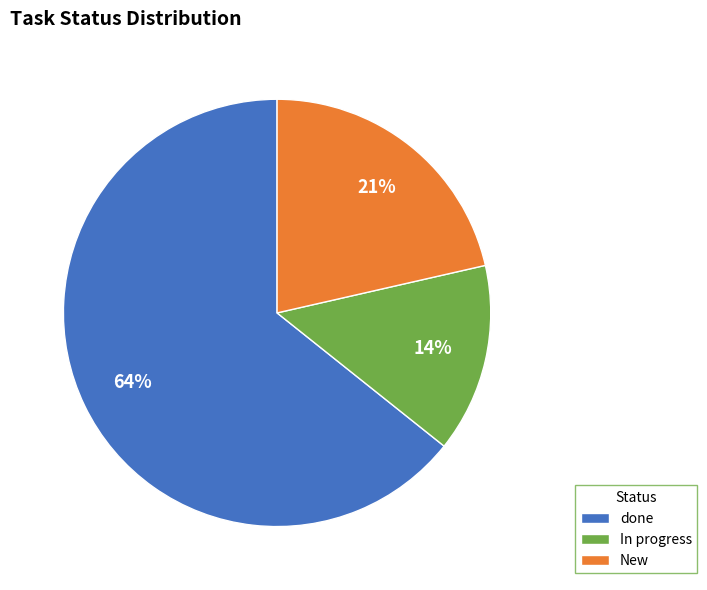

Between In progress and New, which is larger?

New